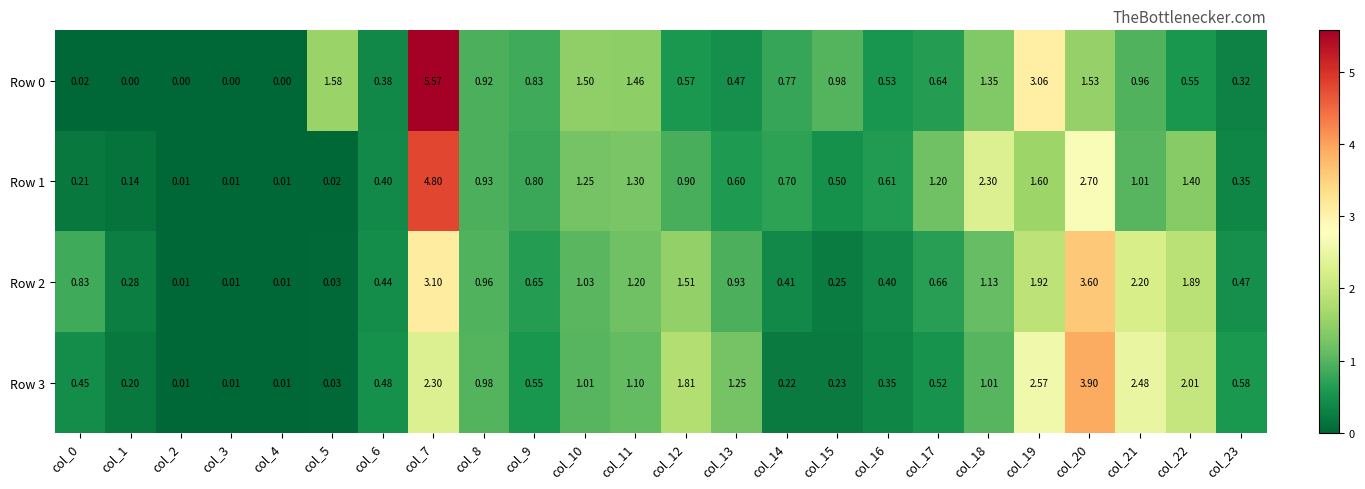

Is the value of Row 3 at col_17 greater than the value of Row 2 at col_21?

No